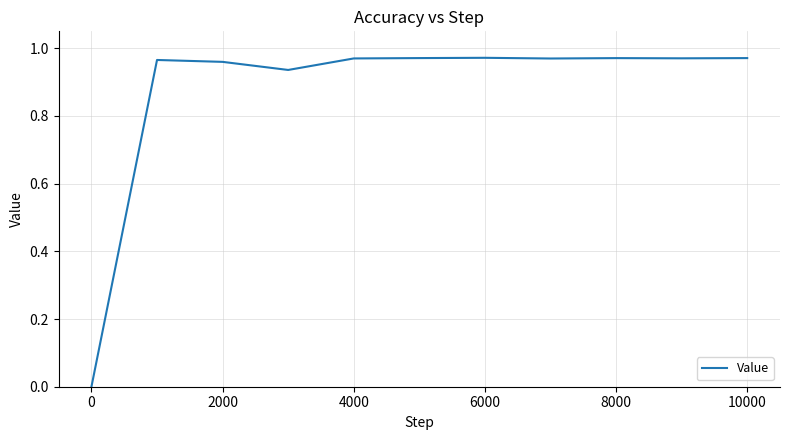

Does the chart have visible grid lines?

Yes